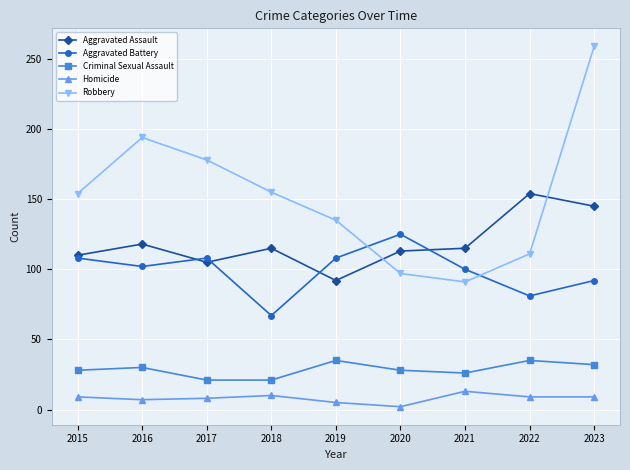

How many interior local peaks does the Robbery series have?

1